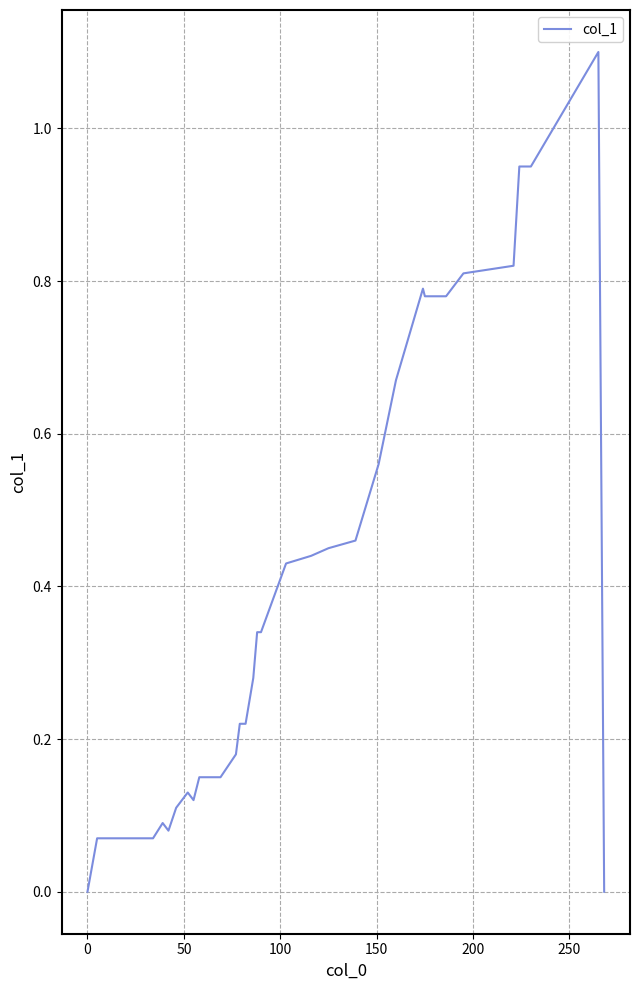

What is the greatest value displayed?

1.1